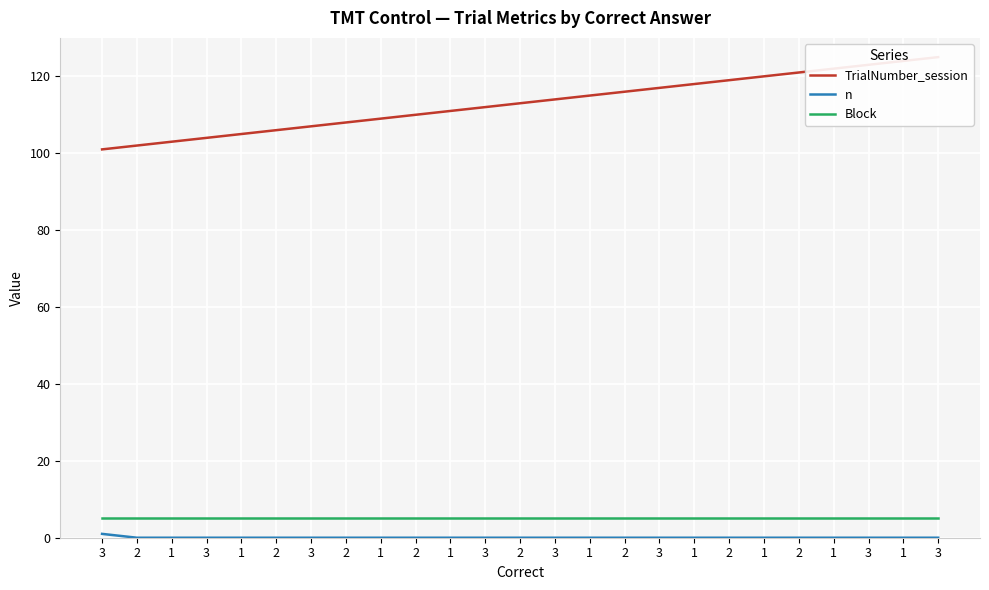

Which series has the largest total across all categories?

TrialNumber_session